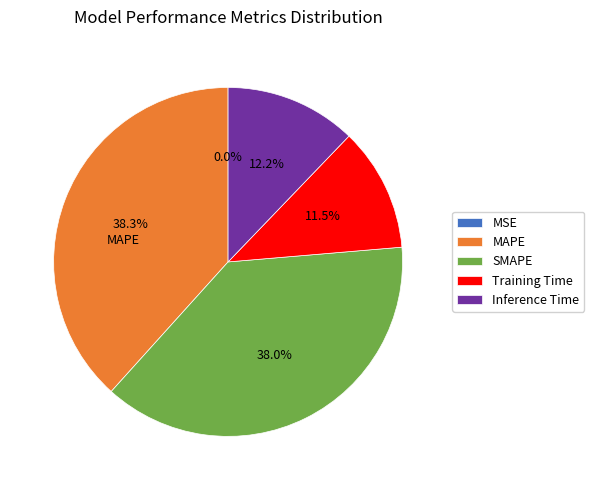

Is it true that Inference Time is 7% of the pie?

False